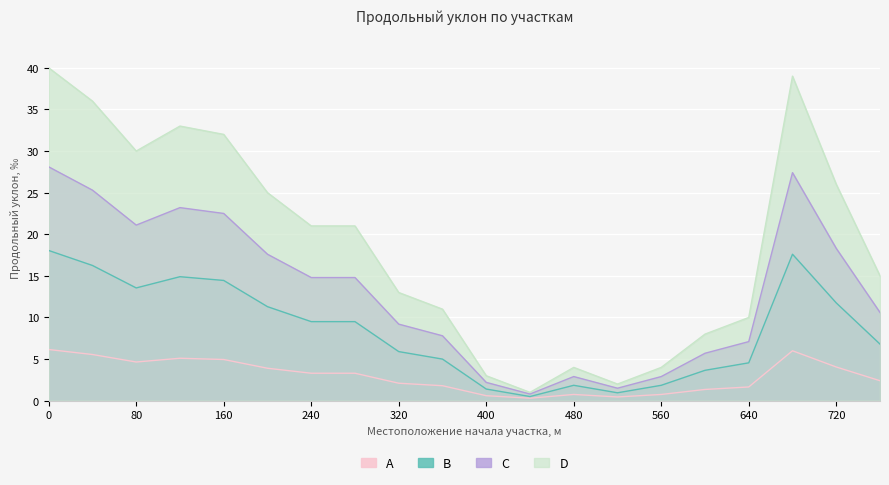

How many interior local valleys does the Gradient A series have?

3